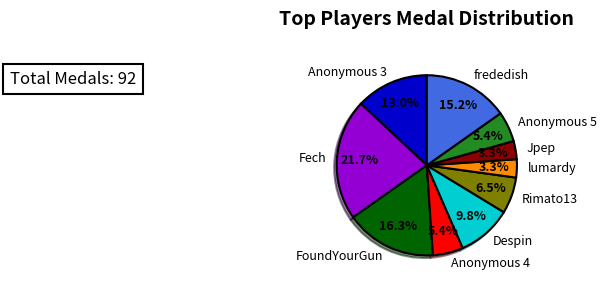

Count the number of slices in the pie.

10